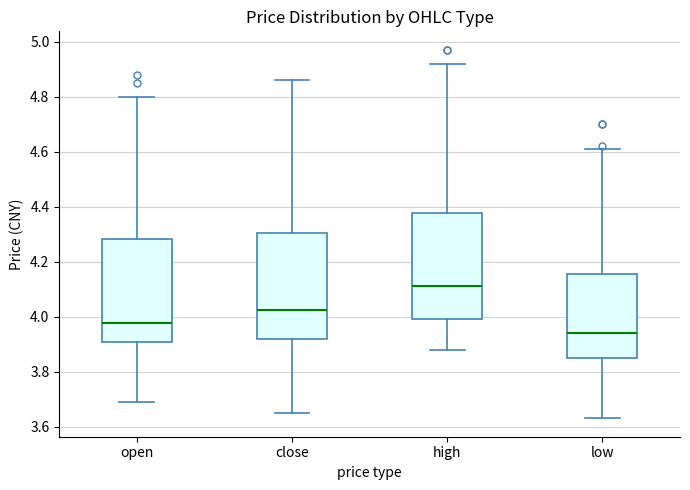

Where is the upper edge of the box for high on the y-axis? The values are not printed on the chart, so give them approximately, as read against the axis.

4.38